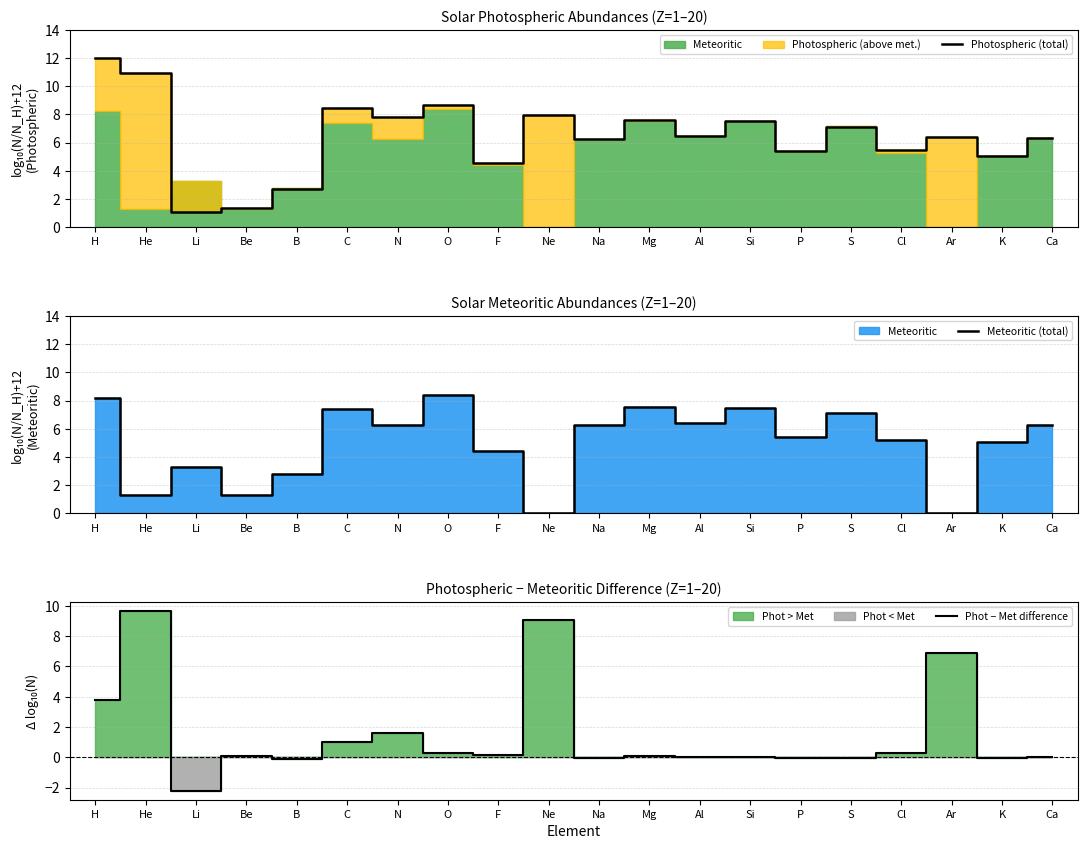

What is the difference between the Meteoritic (total) values at S and Na?

0.9